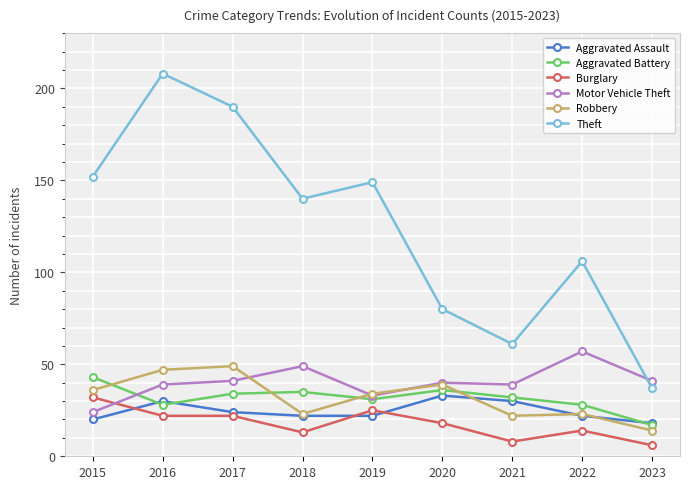

How many lines are shown in the chart?

6